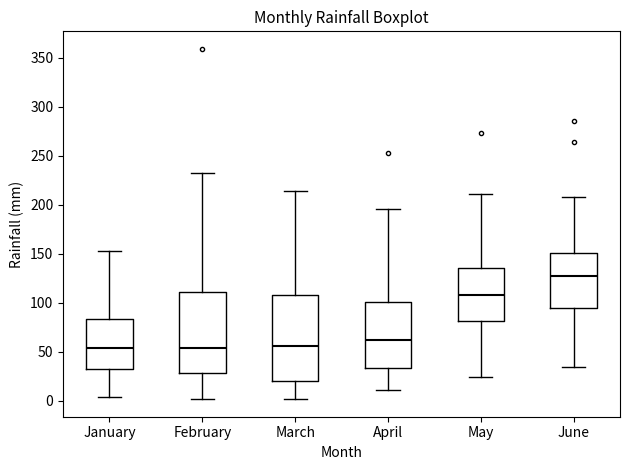

Reading left to right, transcribe this box plot: for each box, give where its median line is, the range the box spans, and where its two whiskers end, as read against the y-axis. The values are not printed on the chart, so give them approximately, as read against the axis.

January: median 55, box 30 to 85, whiskers 5 to 155
February: median 55, box 30 to 110, whiskers 0 to 235
March: median 55, box 20 to 110, whiskers 0 to 215
April: median 60, box 35 to 100, whiskers 10 to 195
May: median 110, box 80 to 135, whiskers 25 to 210
June: median 125, box 95 to 150, whiskers 35 to 210